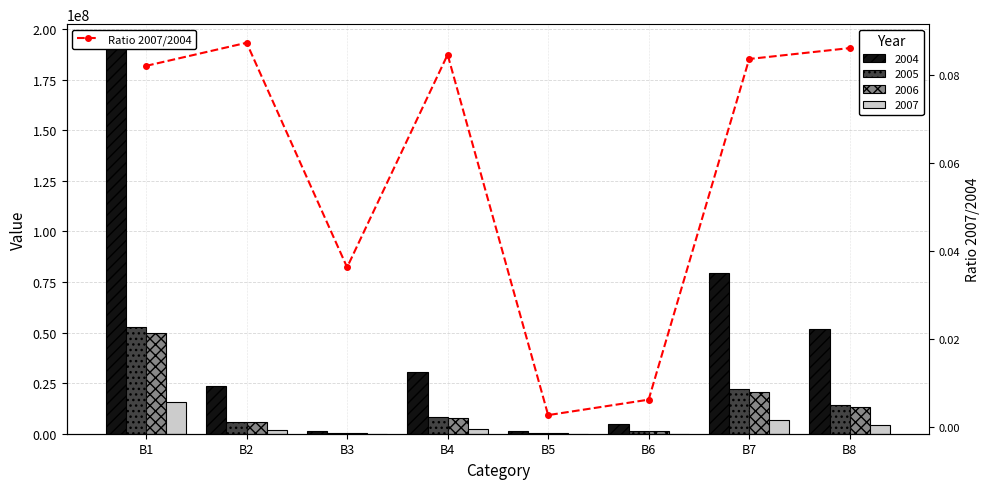

Which label corresponds to the largest value in the chart?

B2